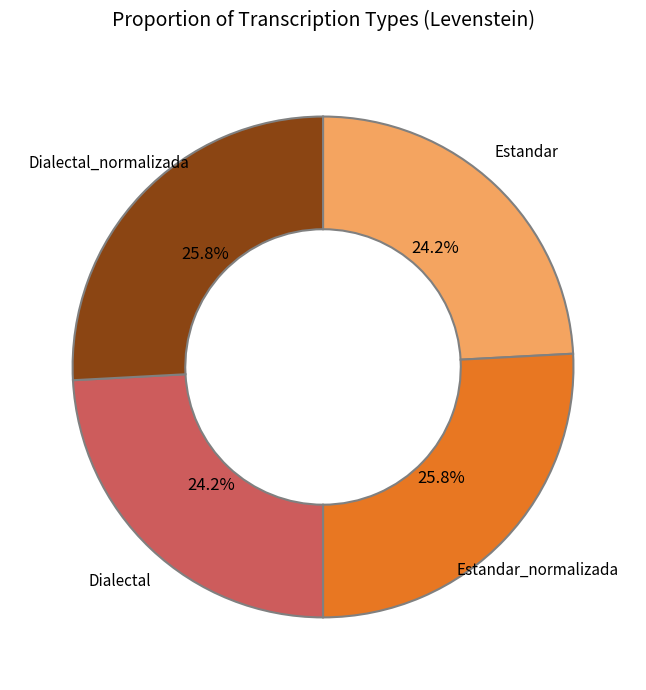

Approximately how many times larger is the value at Estandar compared to Dialectal_normalizada?

0.9